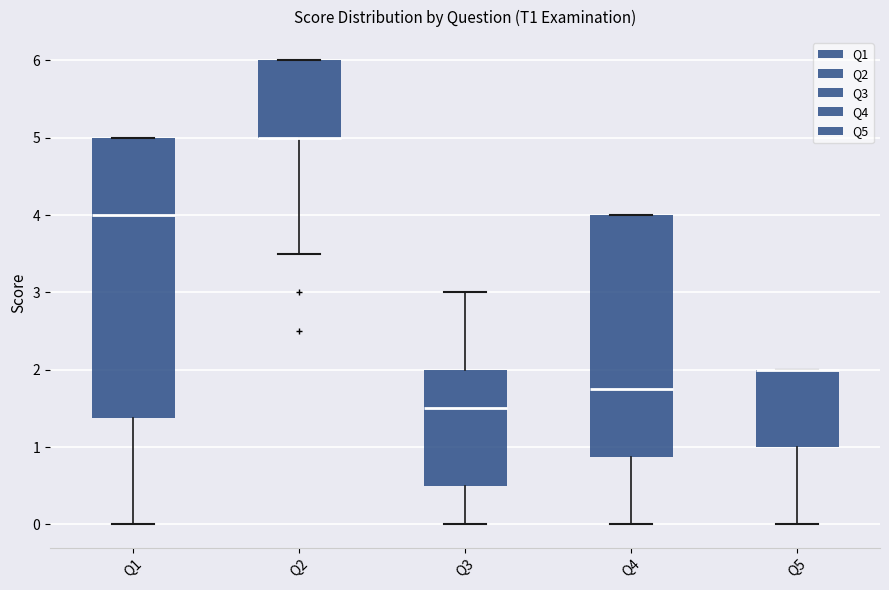

Reading left to right, transcribe this box plot: for each box, give where its median line is, the range the box spans, and where its two whiskers end, as read against the y-axis. The values are not printed on the chart, so give them approximately, as read against the axis.

Q1: median 4.0, box 1.4 to 5.0, whiskers 0.0 to 5.0
Q2: median 5.0 (drawn on the box's lower edge), box 5.0 to 6.0, whiskers 3.5 to 6.0
Q3: median 1.5, box 0.5 to 2.0, whiskers 0.0 to 3.0
Q4: median 1.8, box 0.9 to 4.0, whiskers 0.0 to 4.0
Q5: median 2.0 (drawn on the box's upper edge), box 1.0 to 2.0, whiskers 0.0 to 2.0